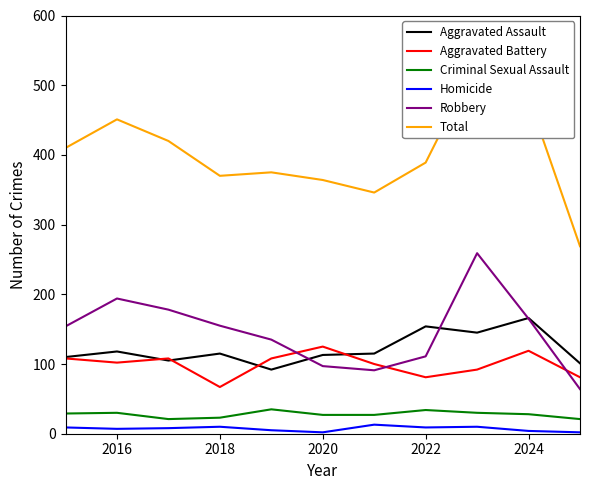

What is the difference between the maximum and minimum values in the Aggravated Assault series?

74